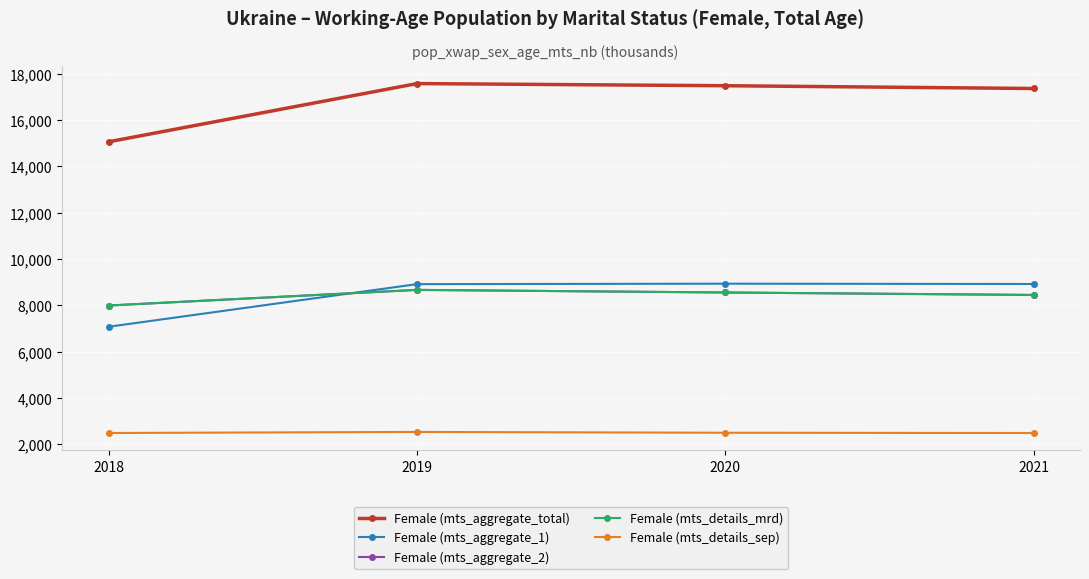

Is this an area chart (filled region under the line)?

No